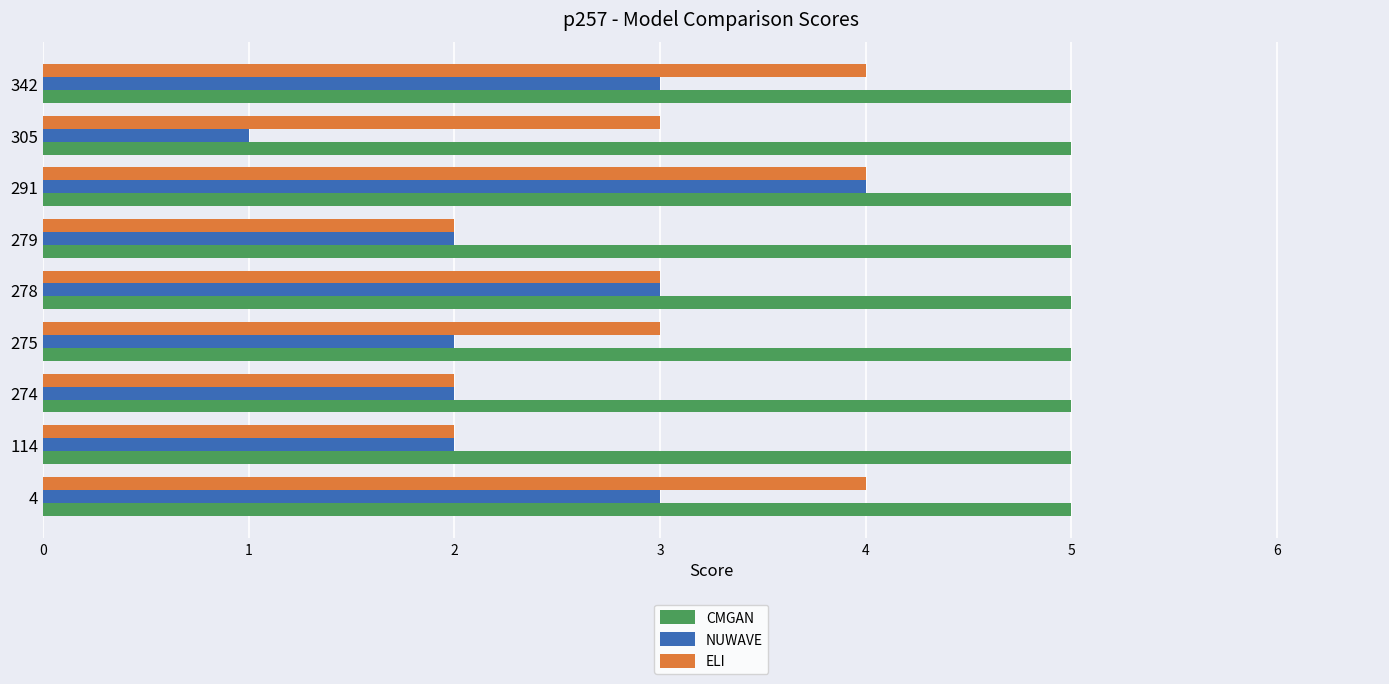

Between 278 and 342, which series saw the biggest shift?

ELI